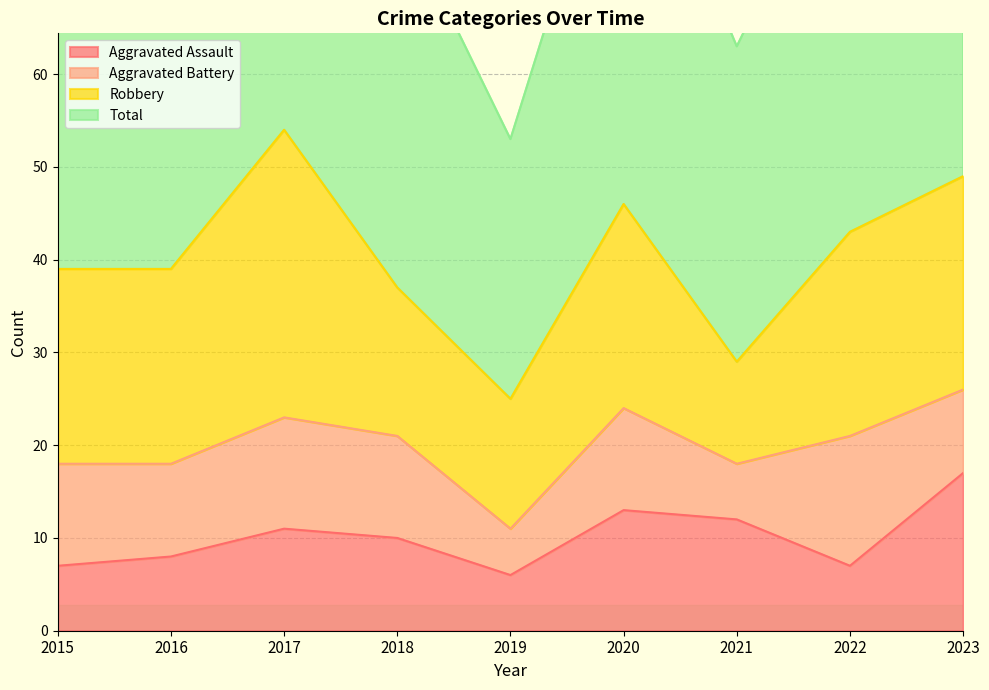

How many data points in Aggravated Assault are above 10?

4